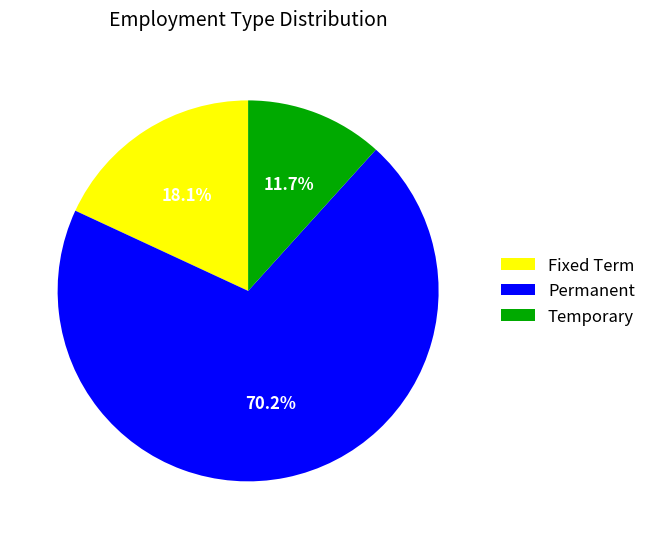

Rank the categories by value from highest to lowest.

Permanent, Fixed Term, Temporary